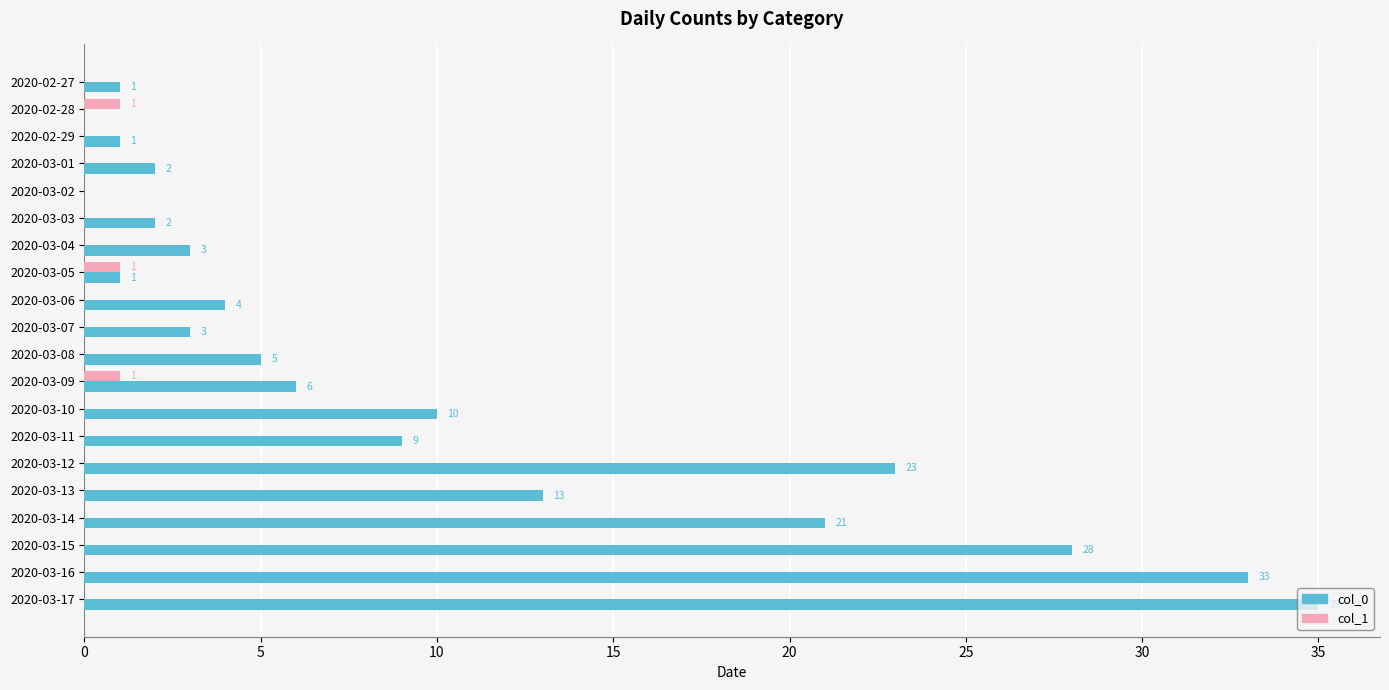

Which series has the largest range (max minus min)?

col_0